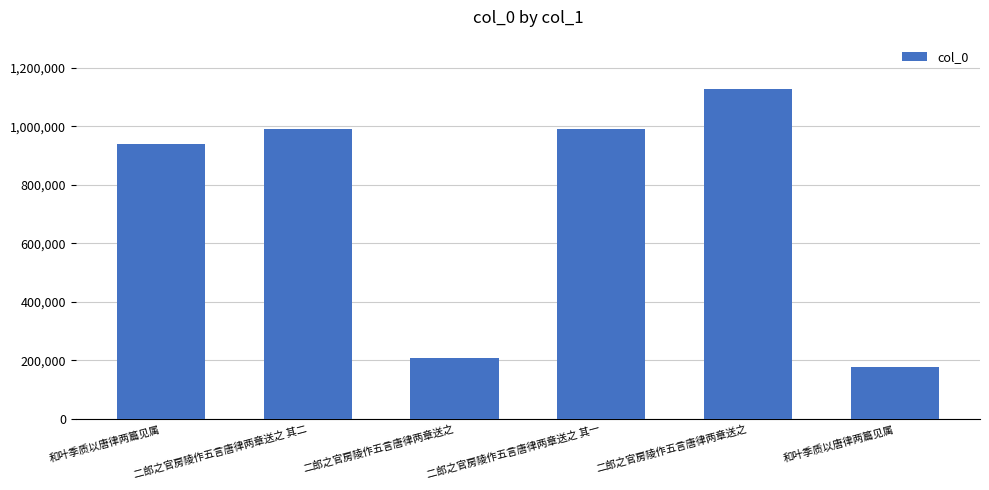

How many bars are there in total?

6